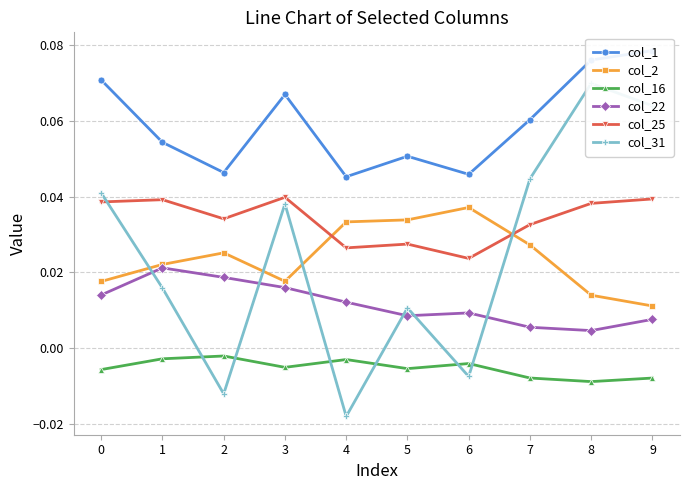

True or false: col_1 has more than 1 points higher than both neighbors.

True